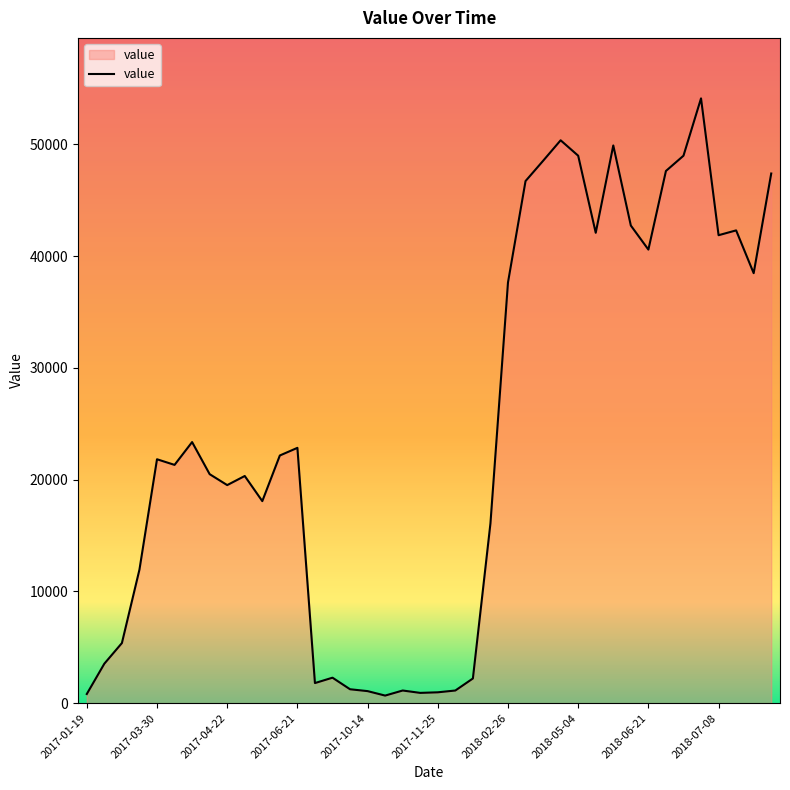

What is the difference between the maximum and minimum values?

53444.8